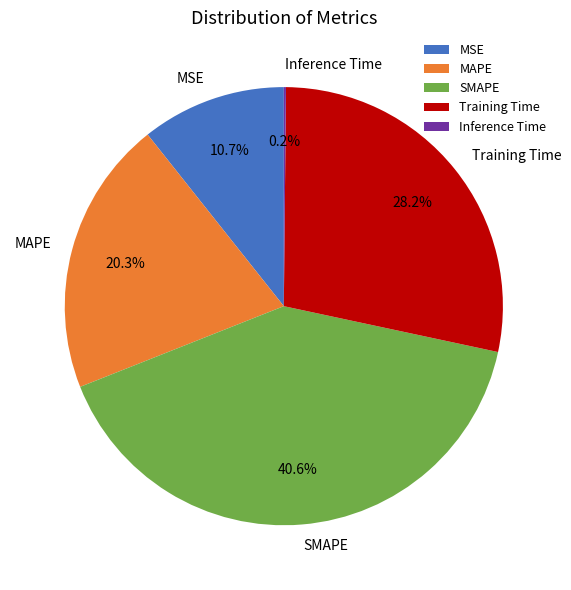

Which has a higher value, Training Time or MSE?

Training Time